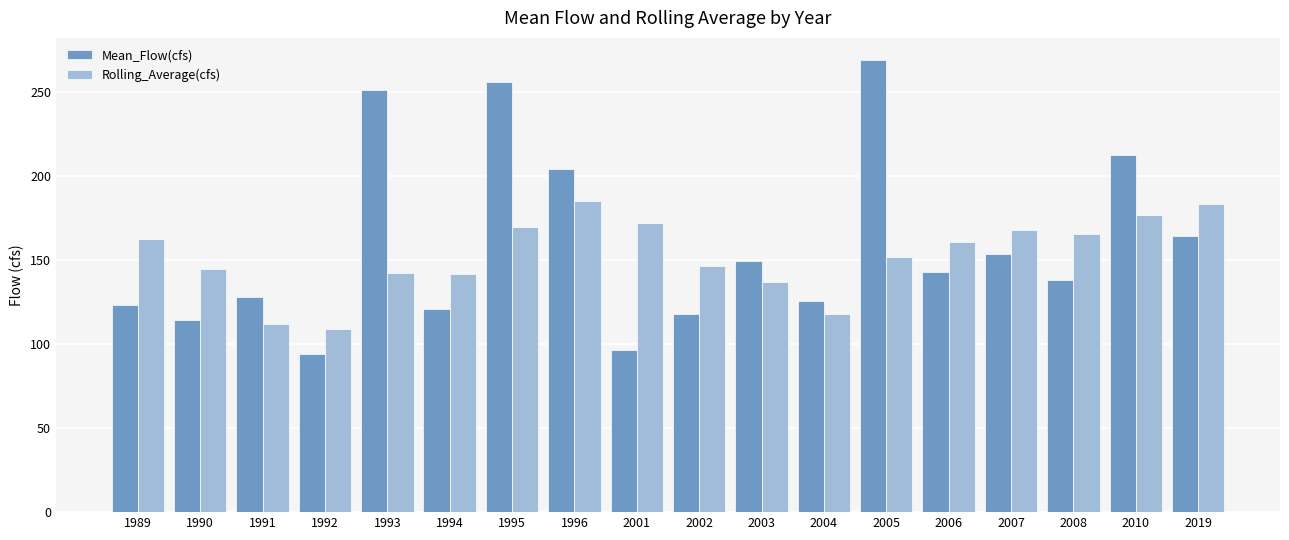

Is the value of Mean_Flow(cfs) at 1996 greater than the value of Rolling_Average(cfs) at 2002?

Yes